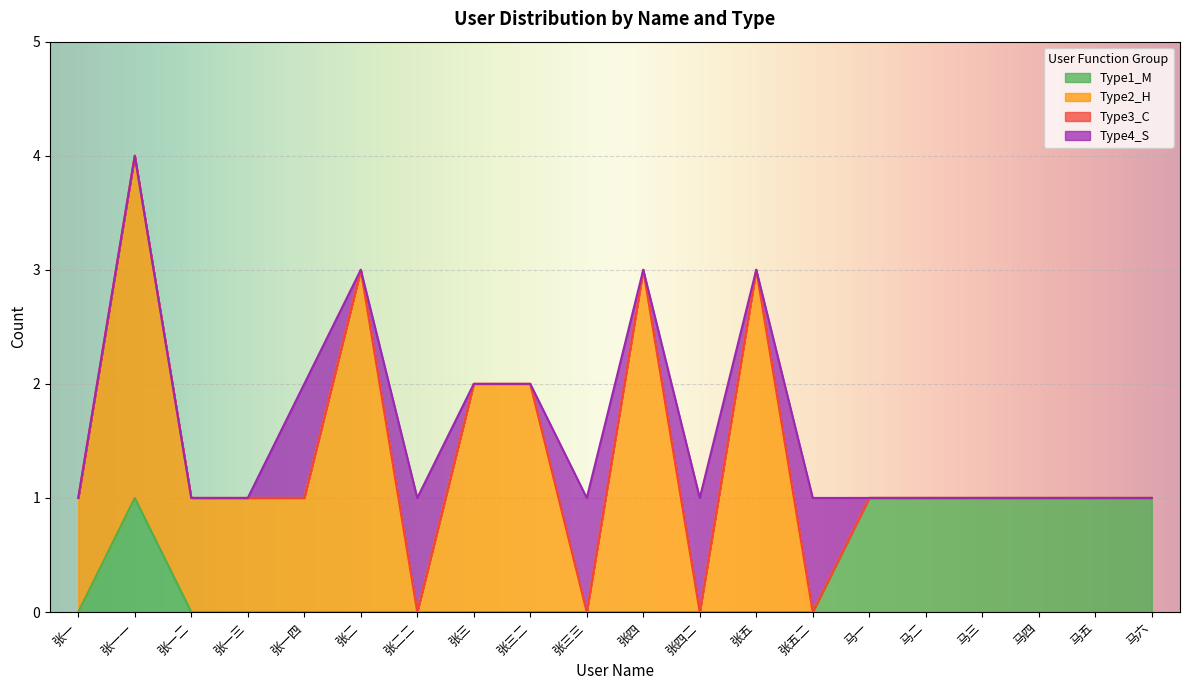

At which category is the sum across all series the highest?

张一一